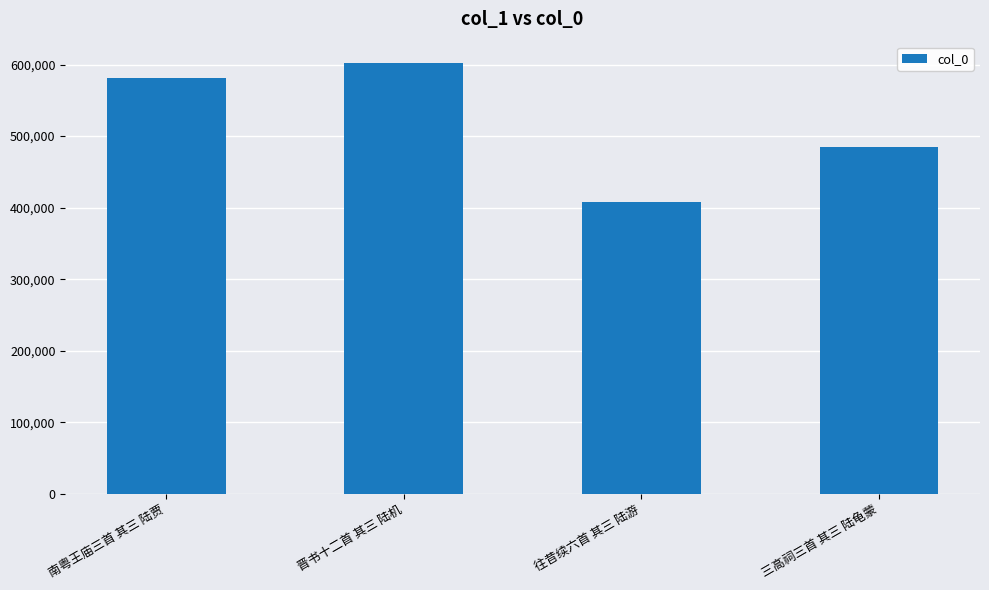

Between 晋书十二首 其三 陆机 and 南粤王庙三首 其三 陆贾, which is larger?

晋书十二首 其三 陆机